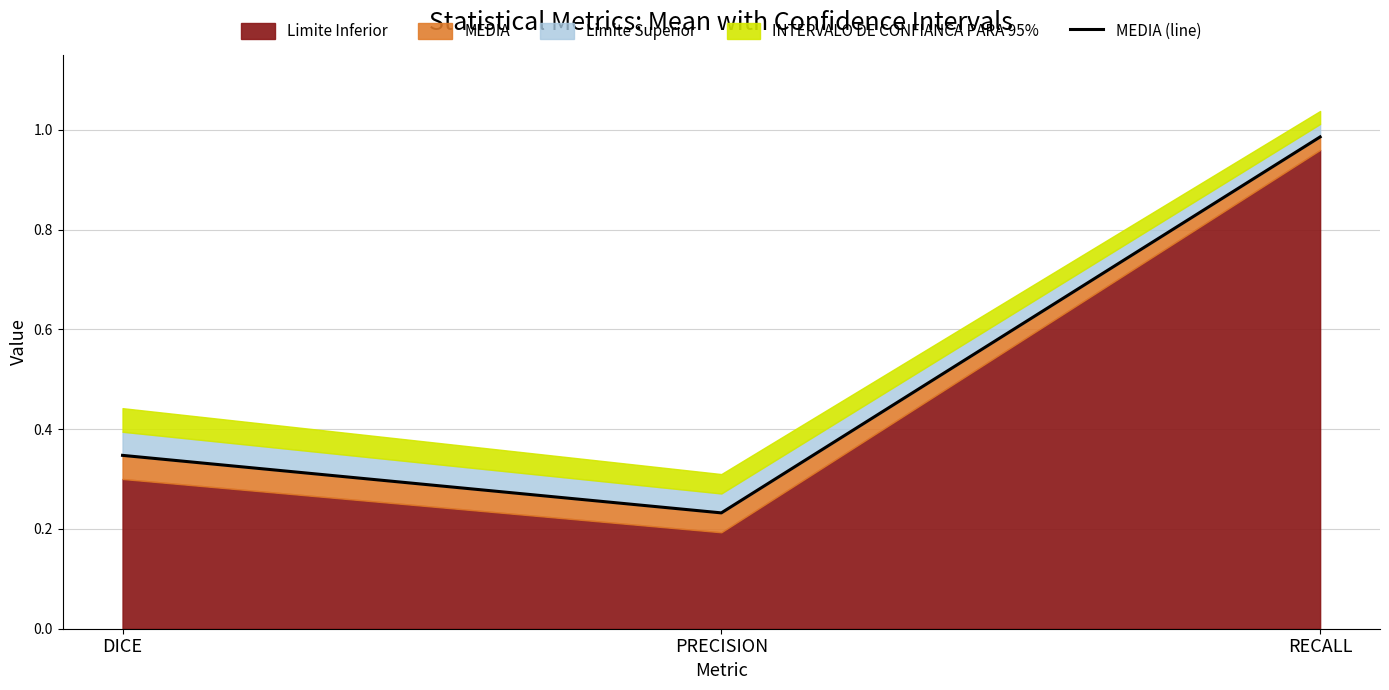

What is the sum of all values?

1.6